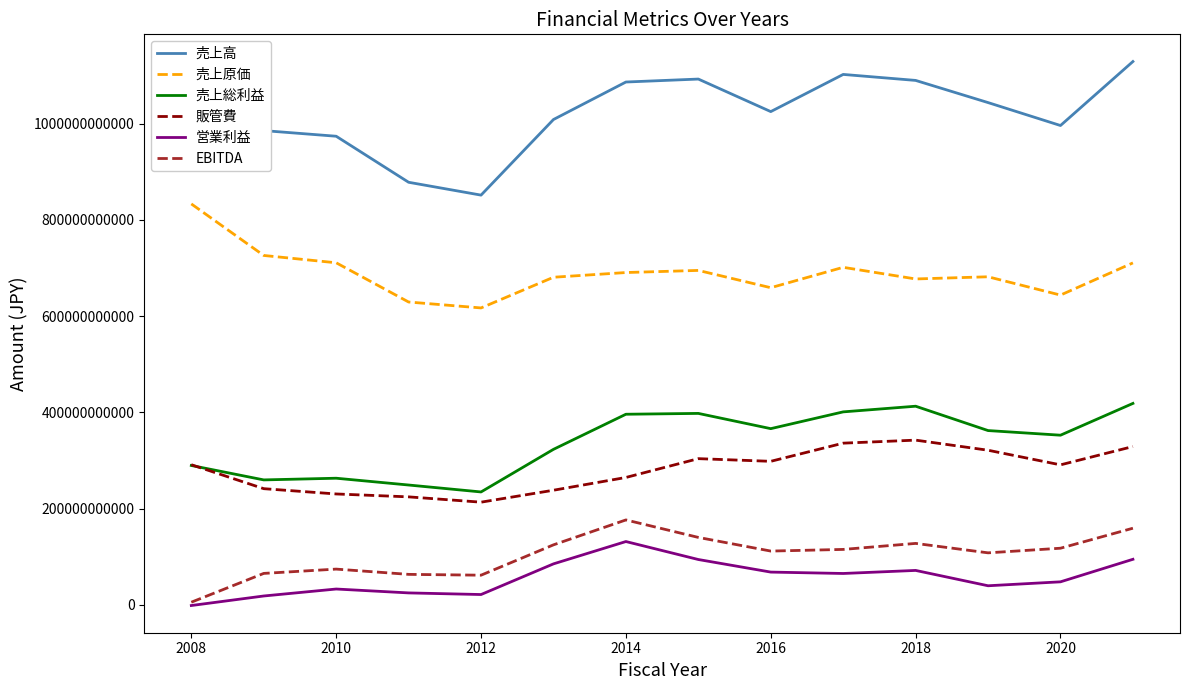

Which series has the largest total across all categories?

売上高